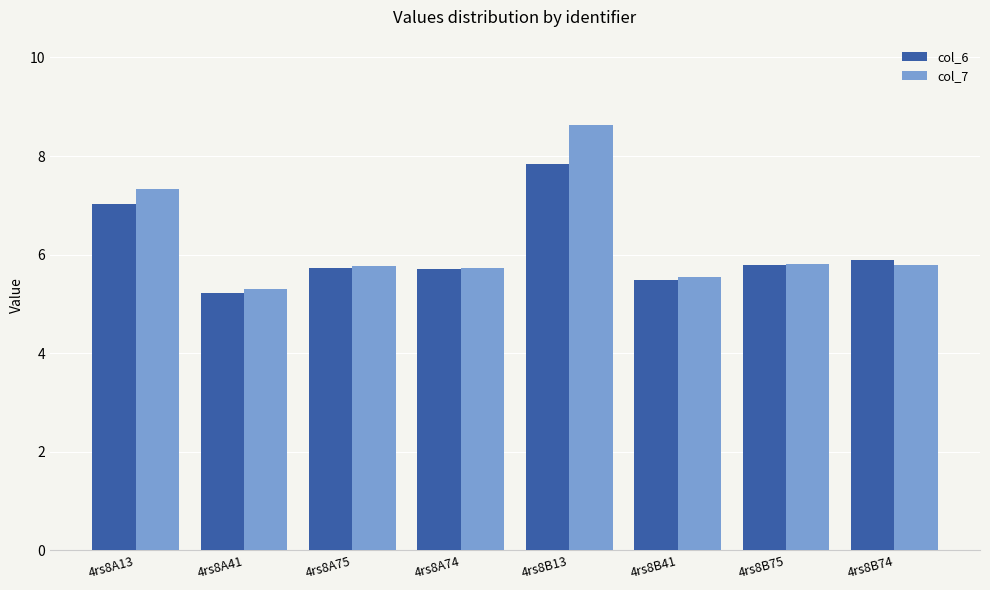

What is the difference between the col_7 values at 4rs8A75 and 4rs8B41?

0.2